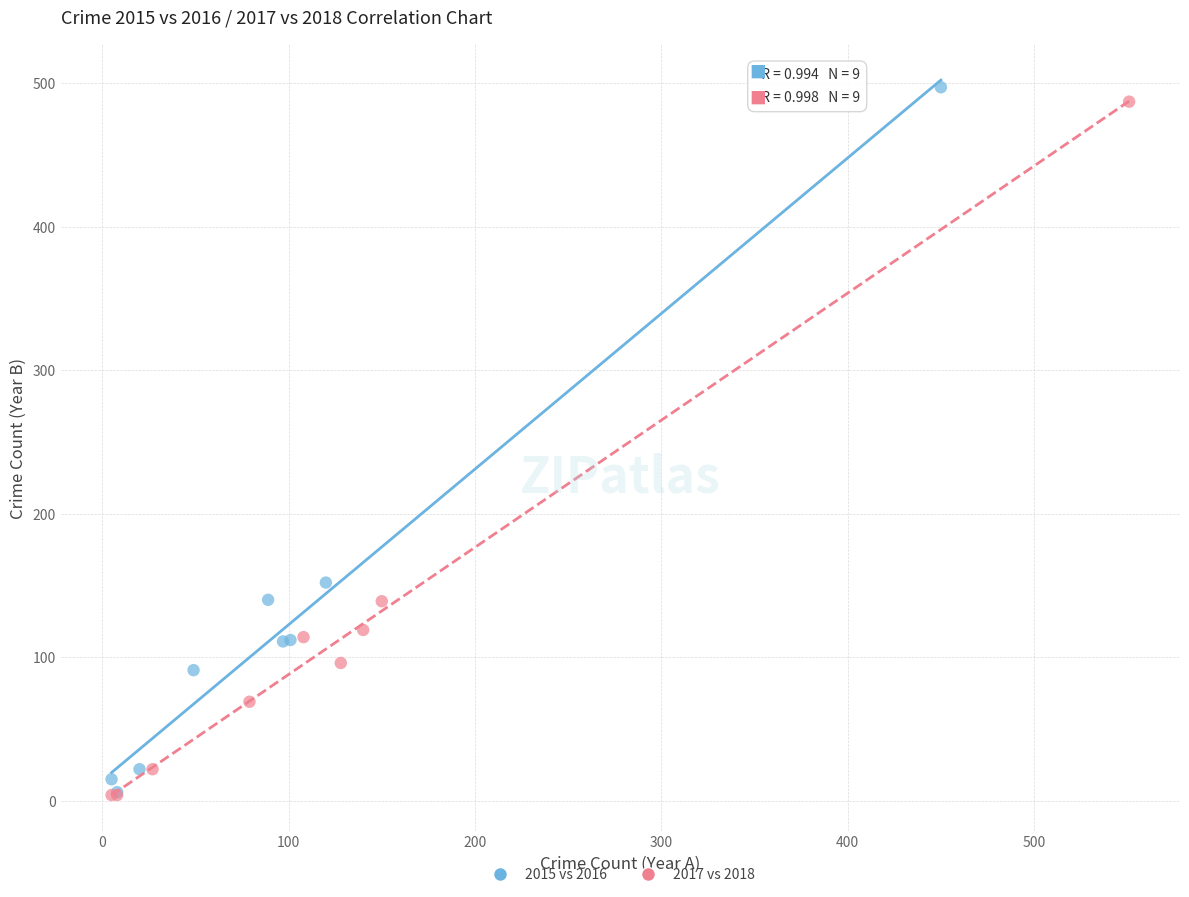

Which series reaches the maximum Y coordinate?

2015 vs 2016